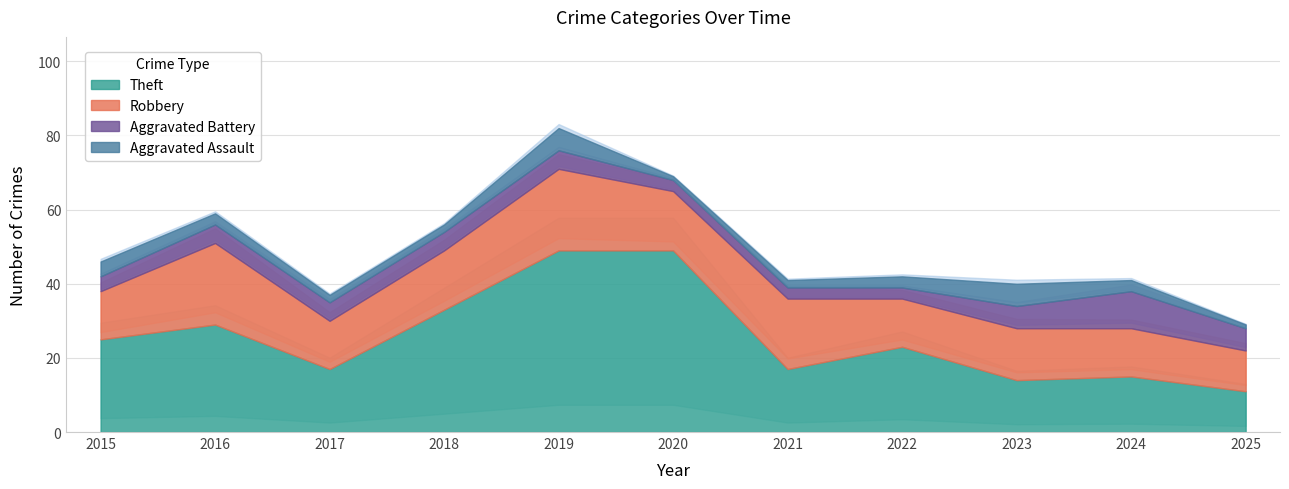

True or false: Theft and Aggravated Assault cross at least once.

False